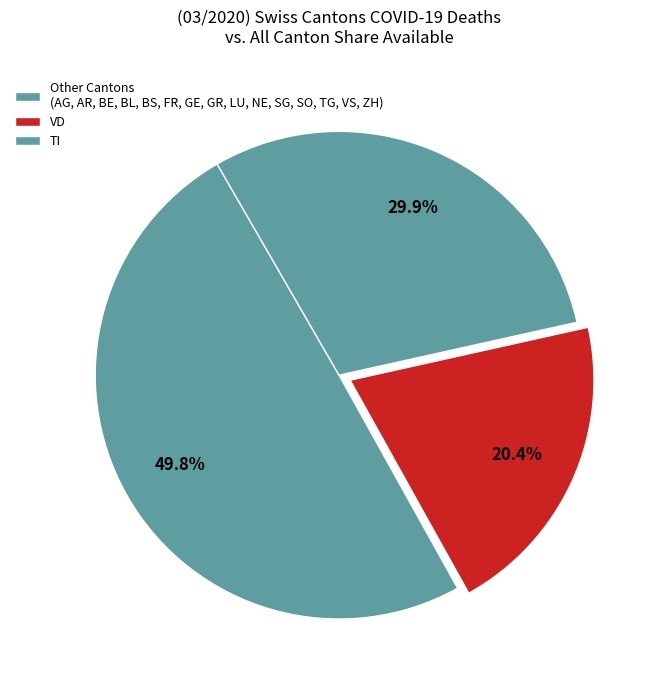

How many segments does this pie chart have?

3